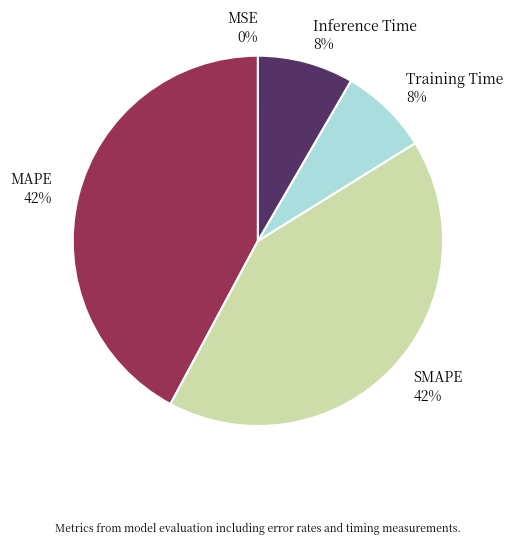

To the nearest percent, what is the difference between the largest and smallest slice percentages?

42%